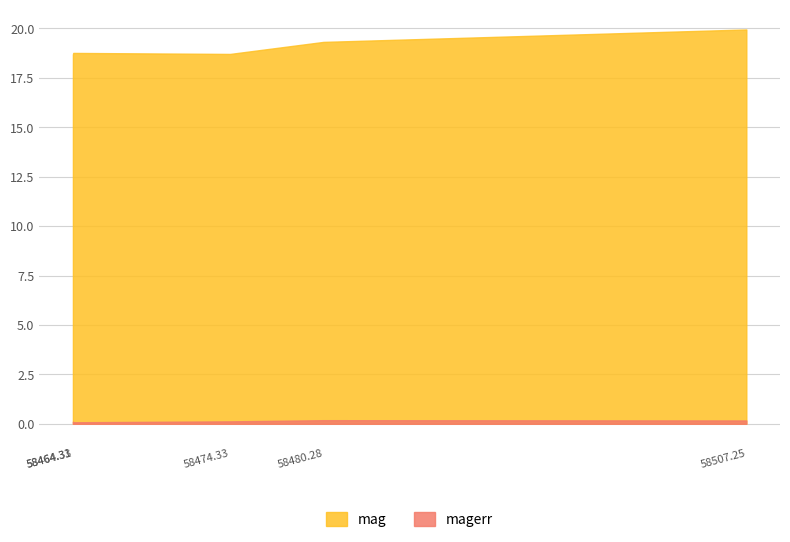

Where is magerr nearest to the value 0?

58464.32777780015